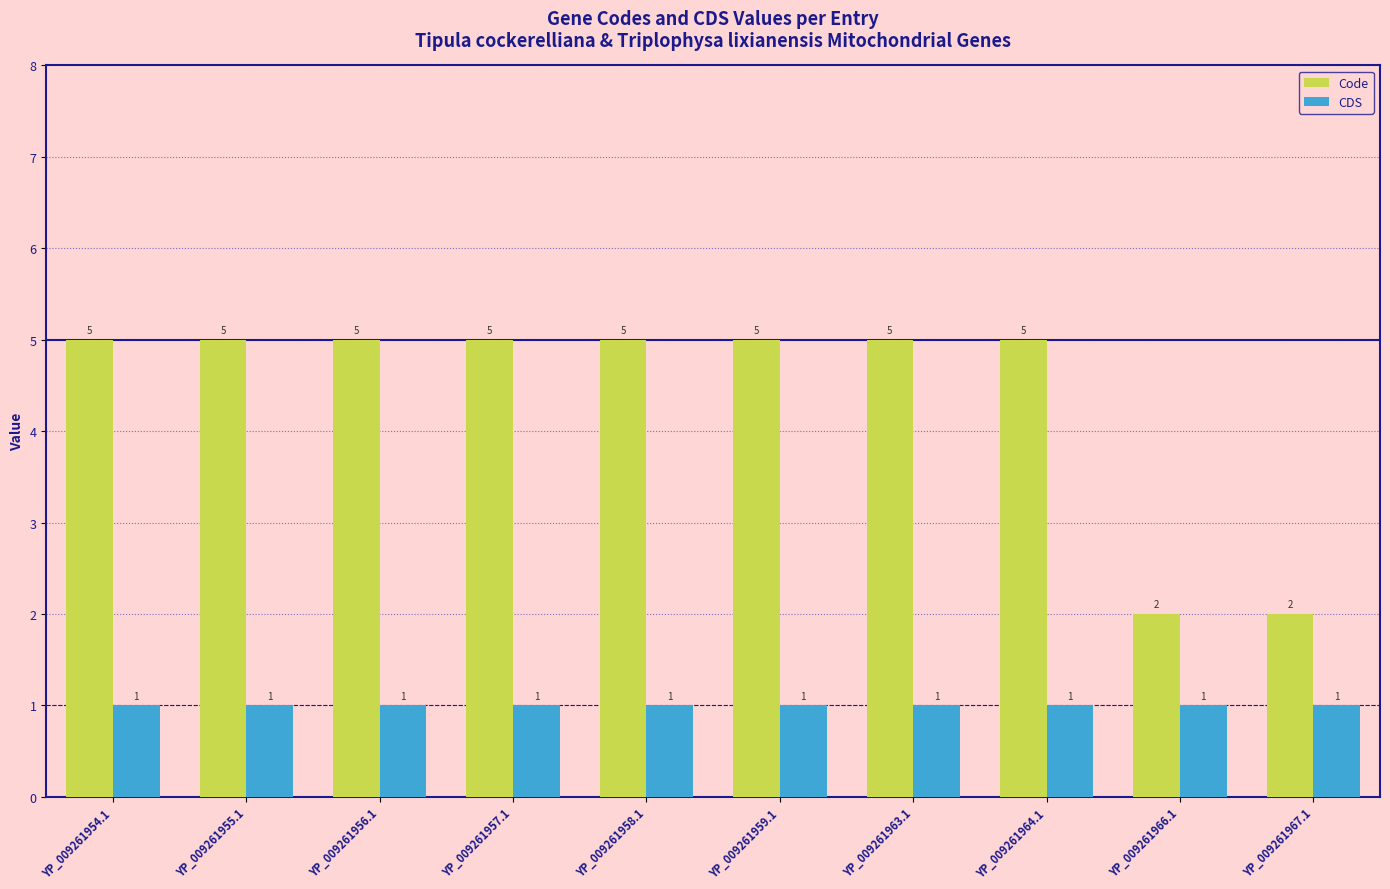

Which series has the largest range (max minus min)?

Code